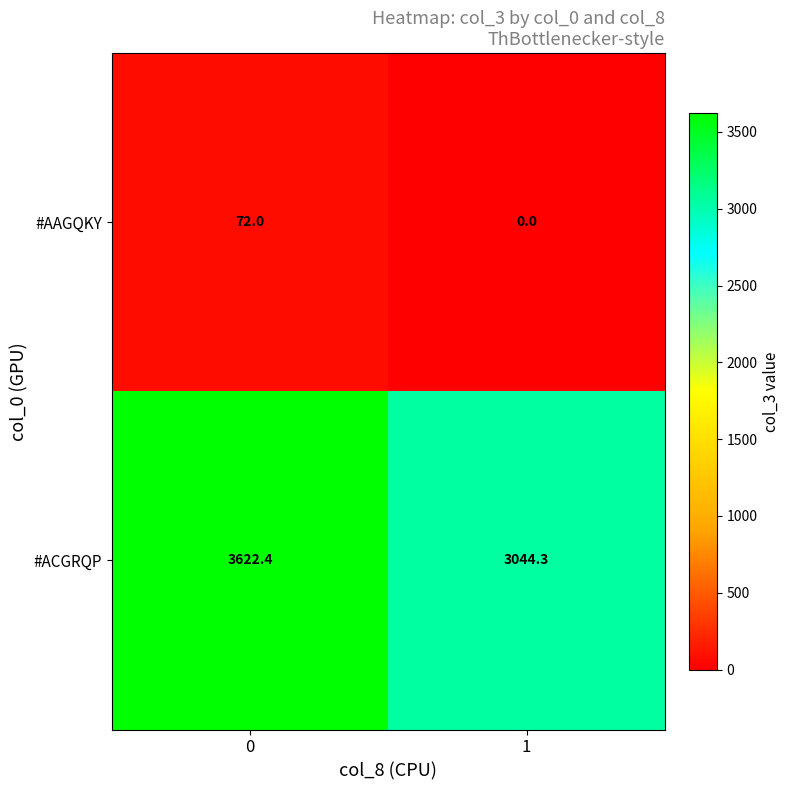

What is the total value across all series at 1?

3044.3